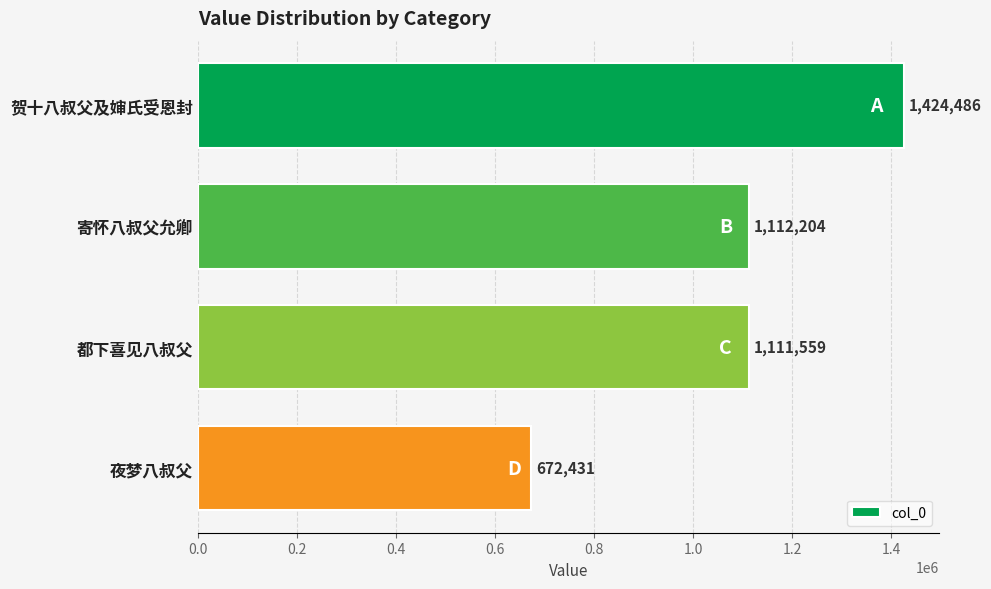

What is the label of the 4th bar from the top?

夜梦八叔父